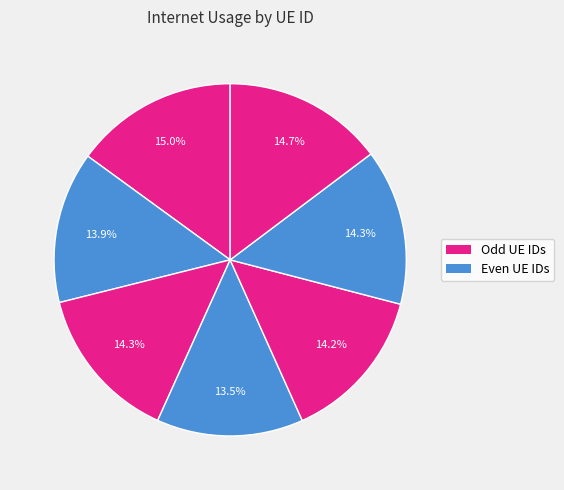

How many slices are in this pie chart?

7